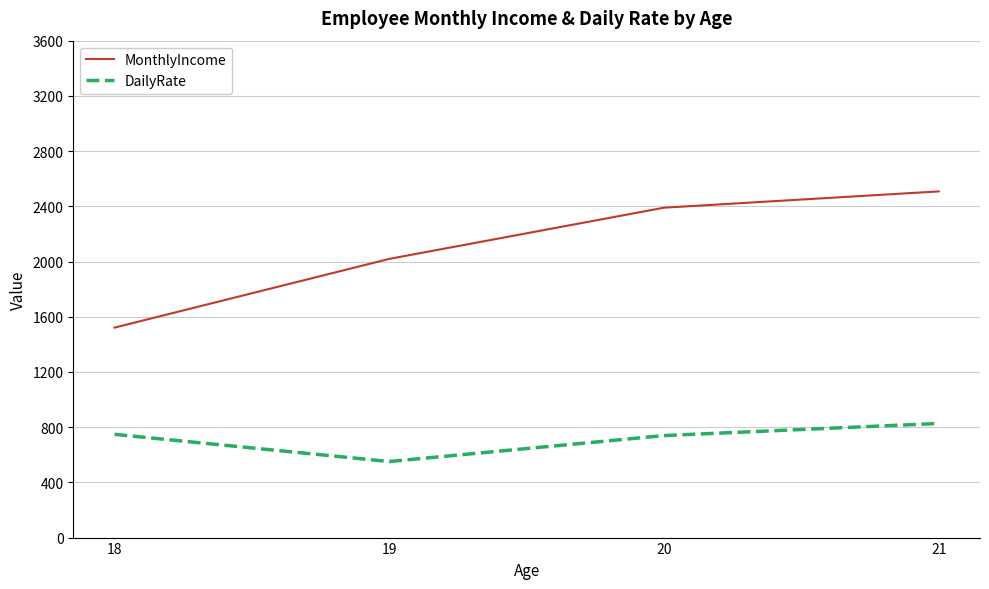

At which category is the sum across all series the highest?

21